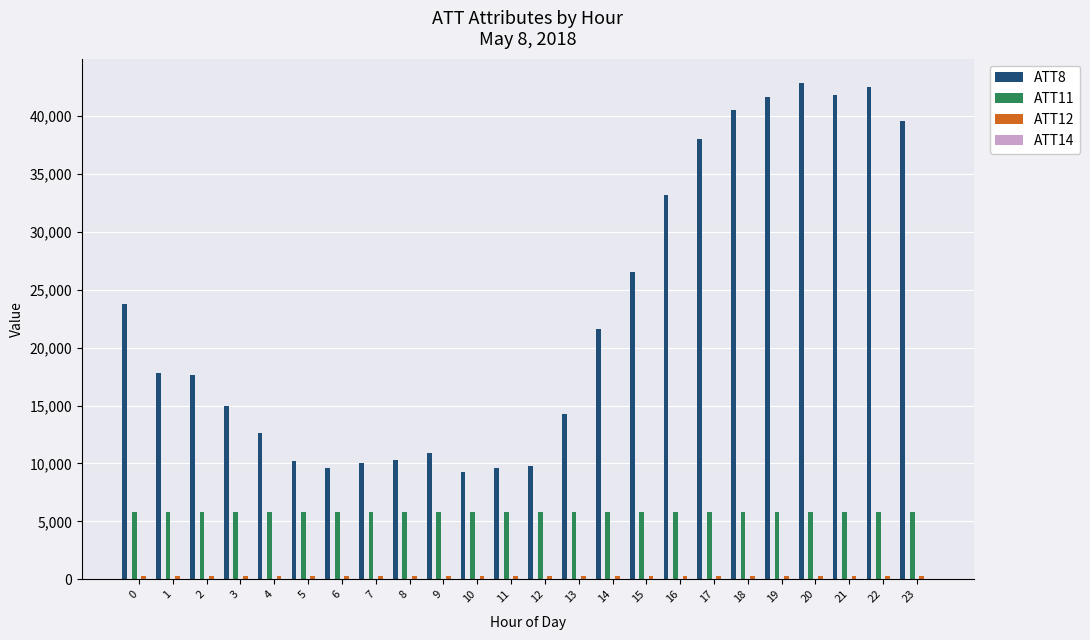

What is the approximate value of ATT12 at 1?

257.2